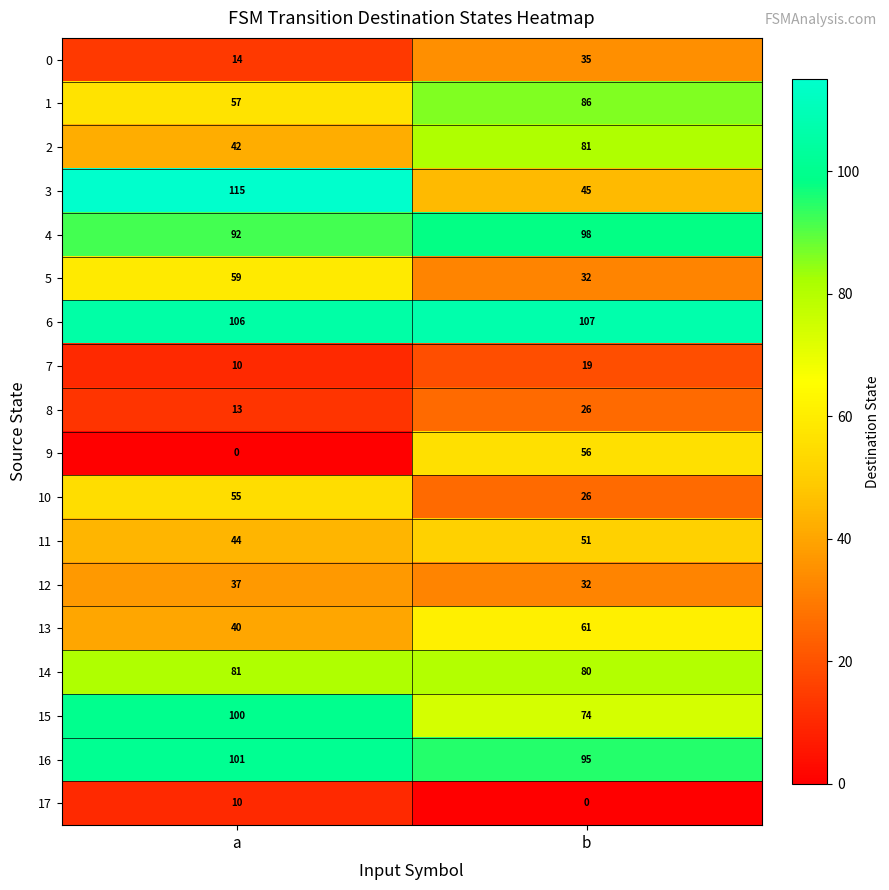

Which series has the largest range (max minus min)?

3